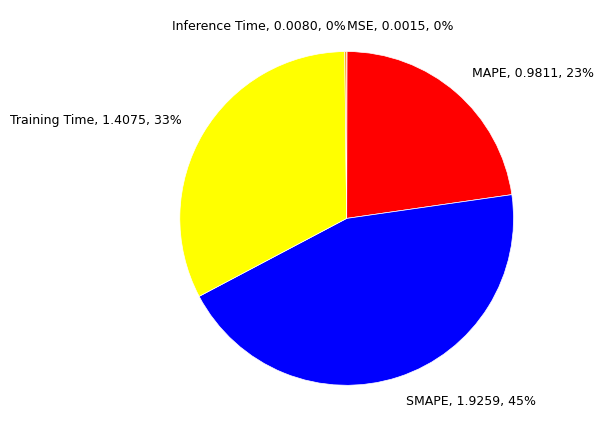

Is it true that SMAPE is 45% of the pie?

True